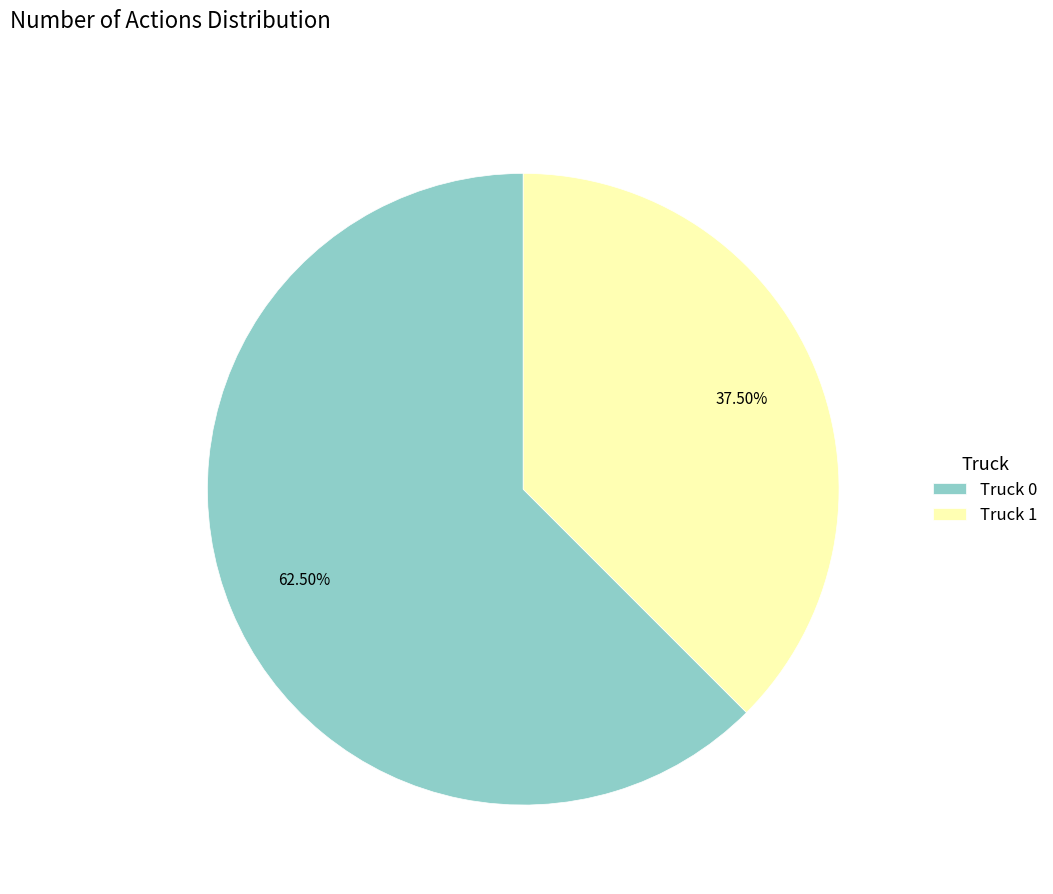

How much of the chart is everything except Truck 0?

37.5%